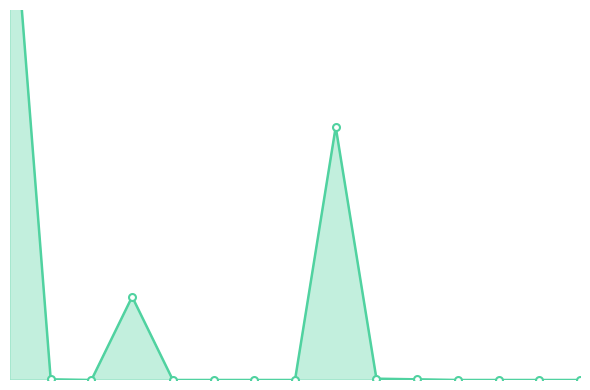

List the labels in order of value, largest first.

0, 8, 3, 9, 1, 10, 2, 4, 5, 6, 7, 11, 12, 13, 14